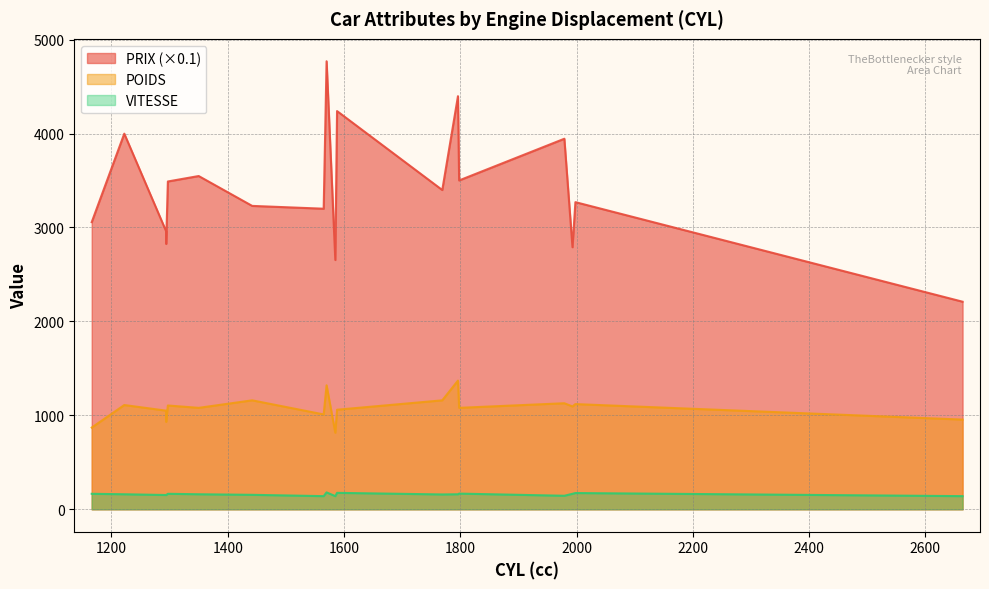

What is the difference between the maximum and minimum values in the PRIX series?

2560.0